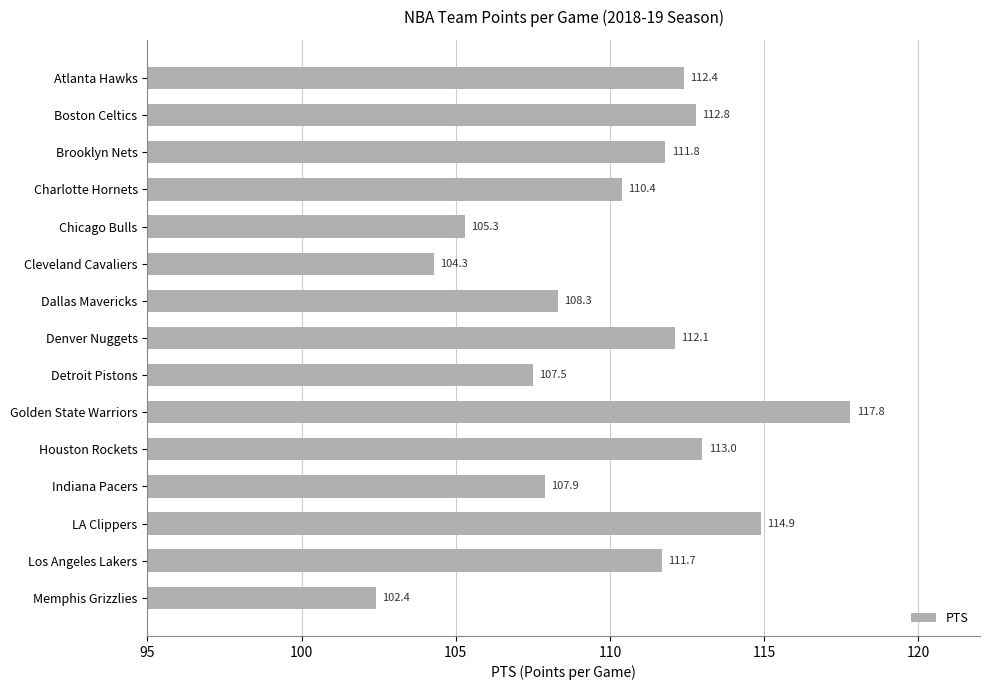

Is it true that the value at Chicago Bulls is 32.6?

False